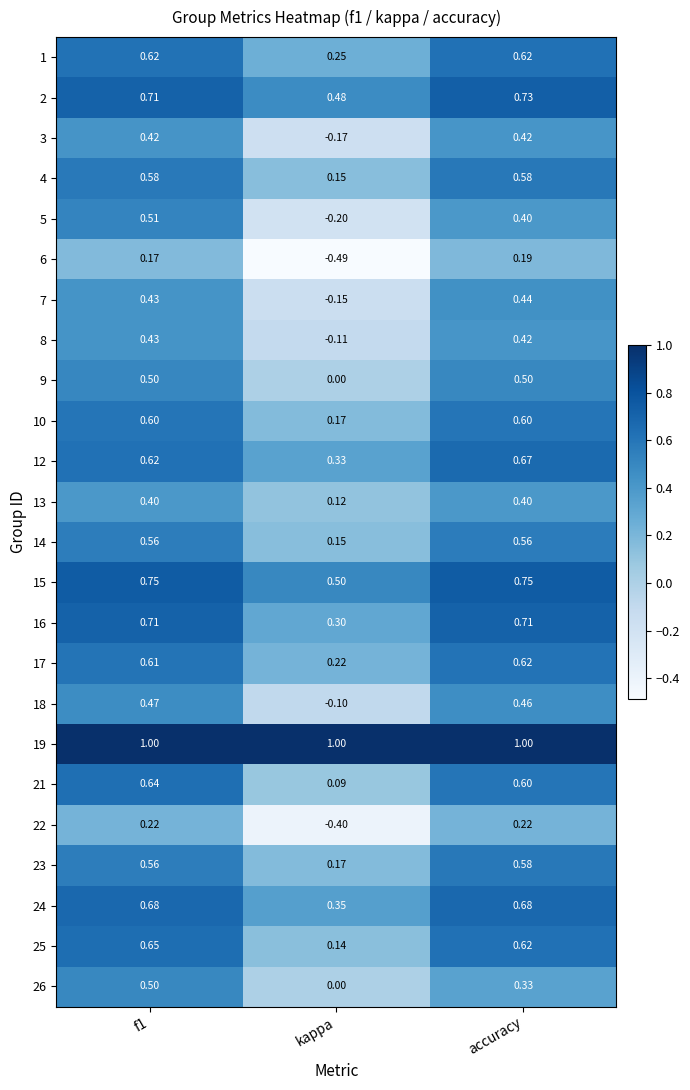

Is the value of 26 at f1 greater than the value of 6 at kappa?

Yes